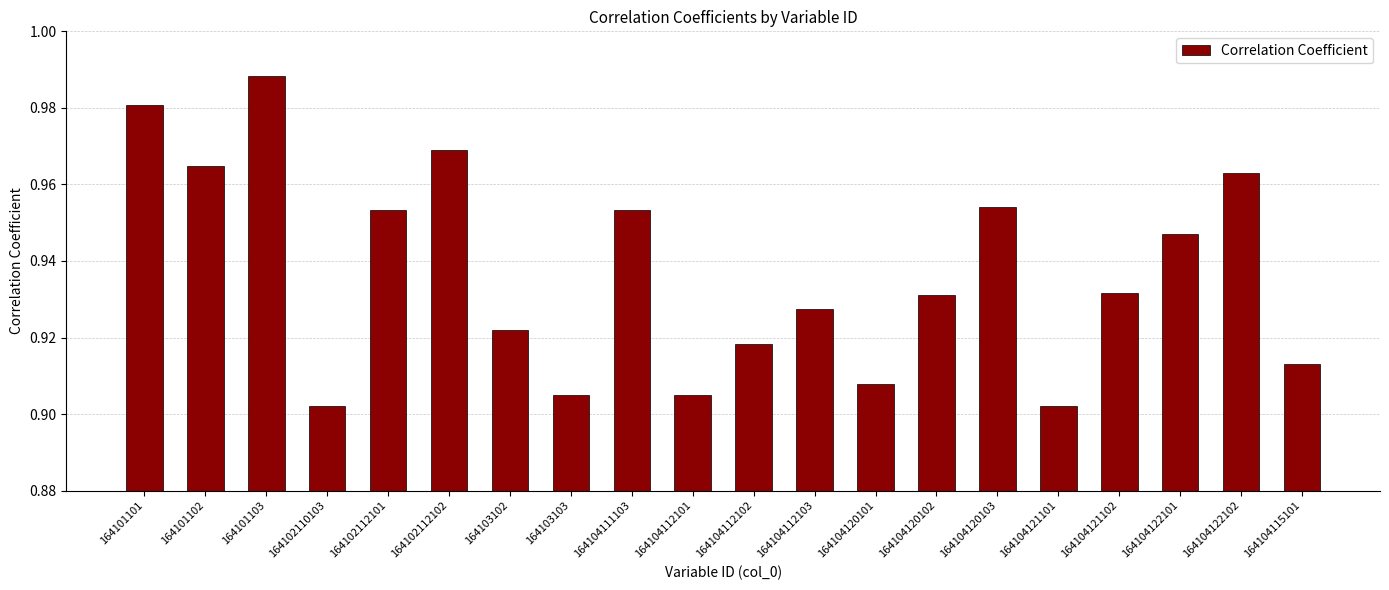

What is the label of the 17th bar from the right?

164102110103